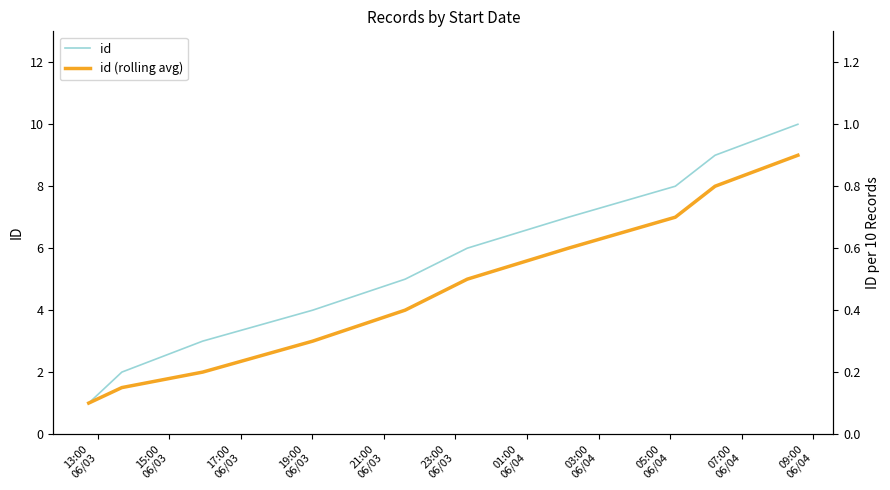

What is the difference between the second highest and minimum values in the id (rolling avg) series?

7.0